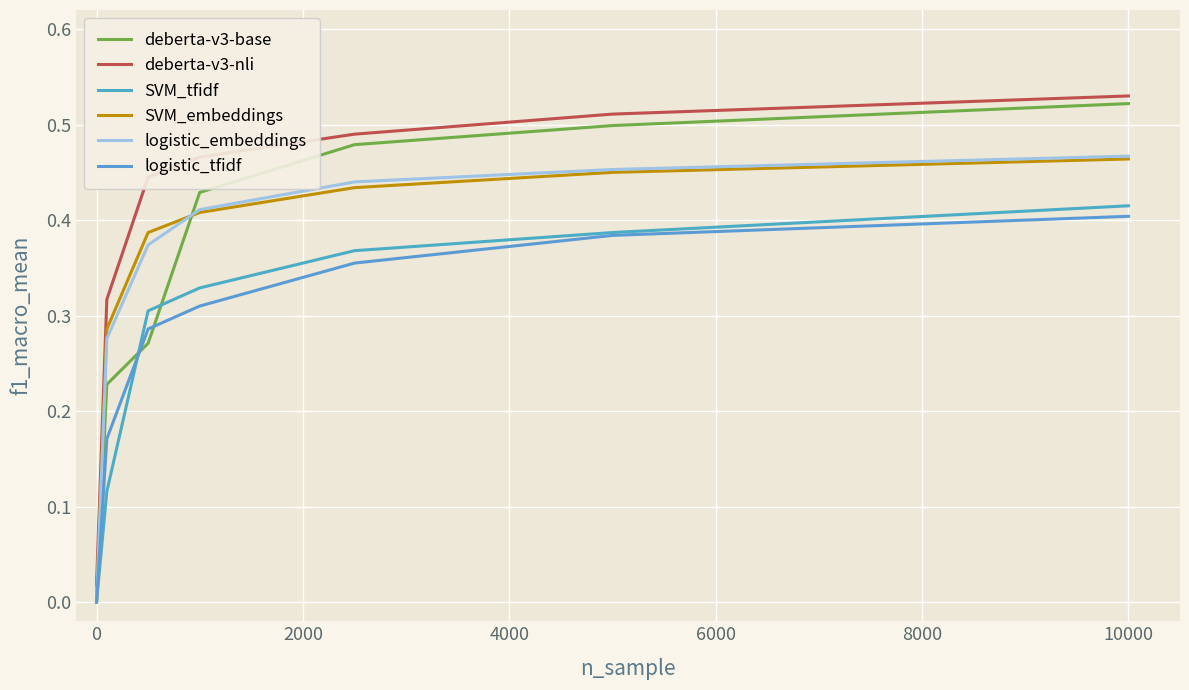

How many SVM_embeddings values are between 0 and 1?

7